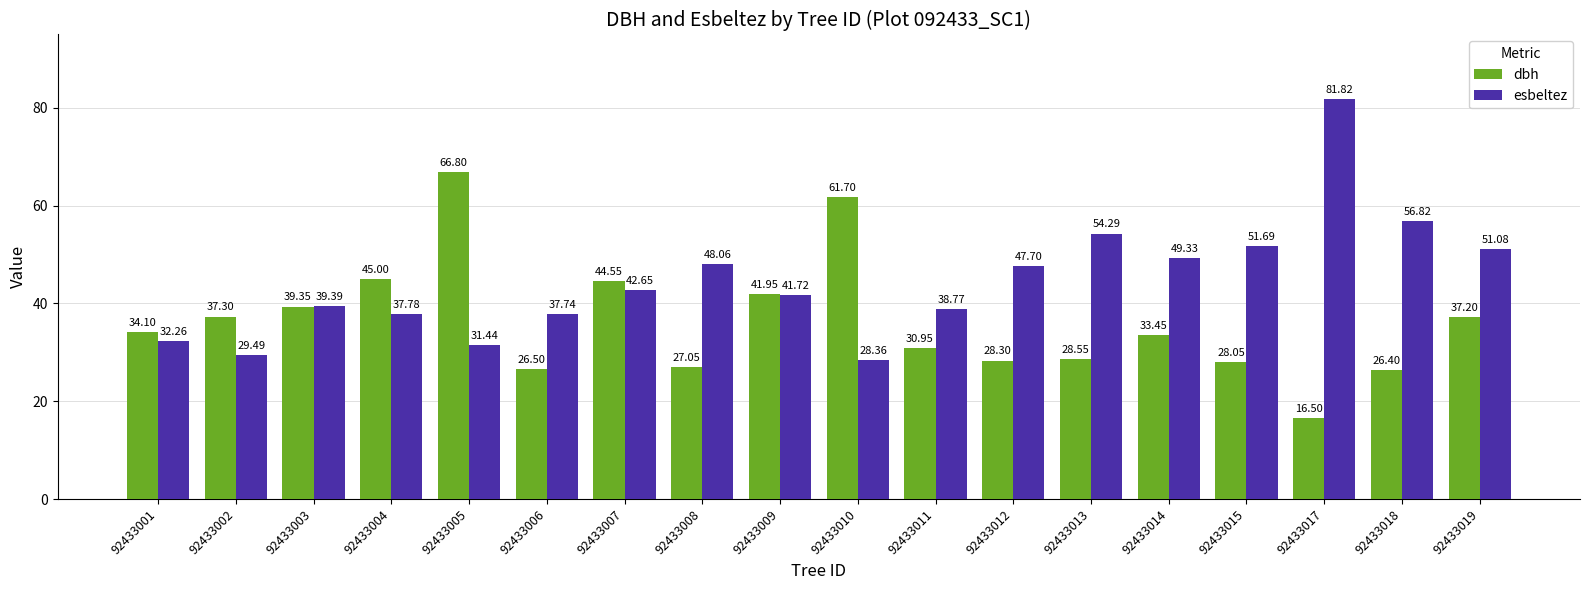

Which series has the largest total across all categories?

esbeltez